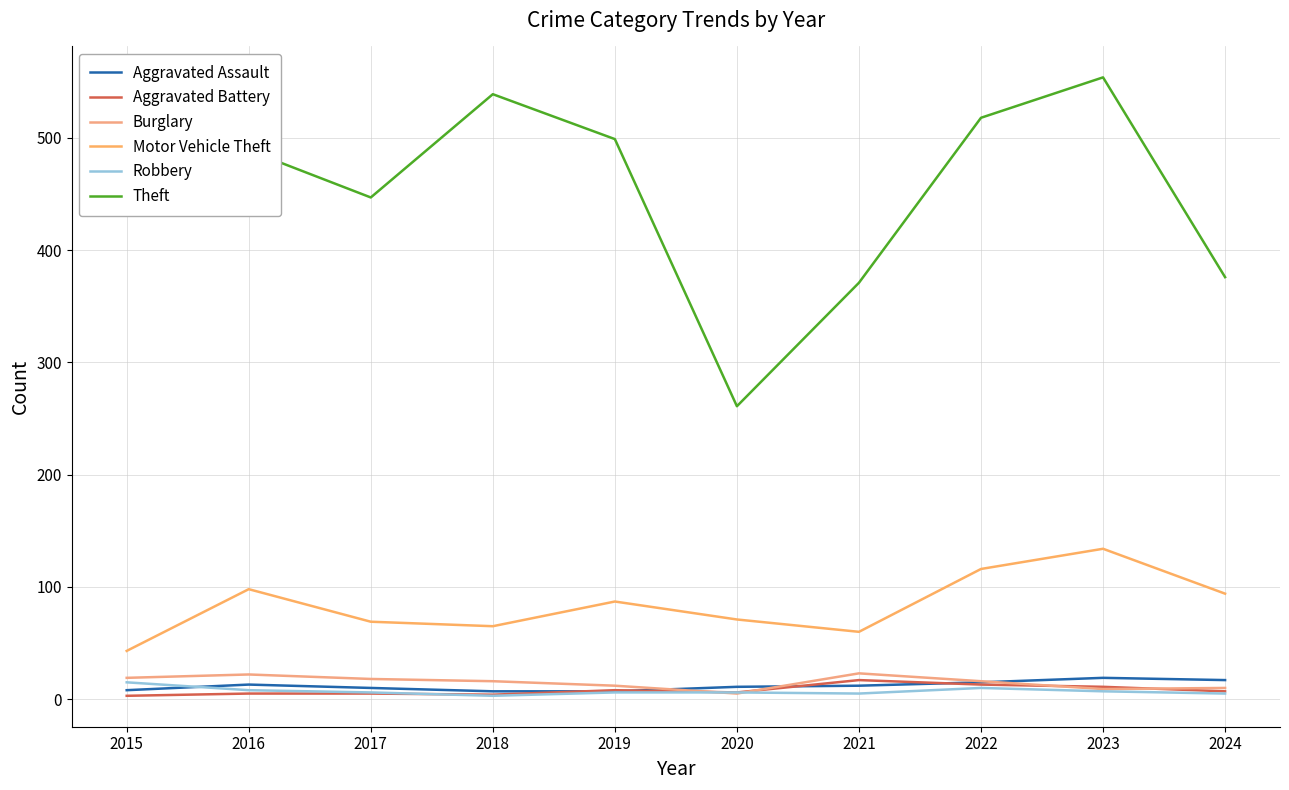

Does the chart display data point markers on the line(s)?

No